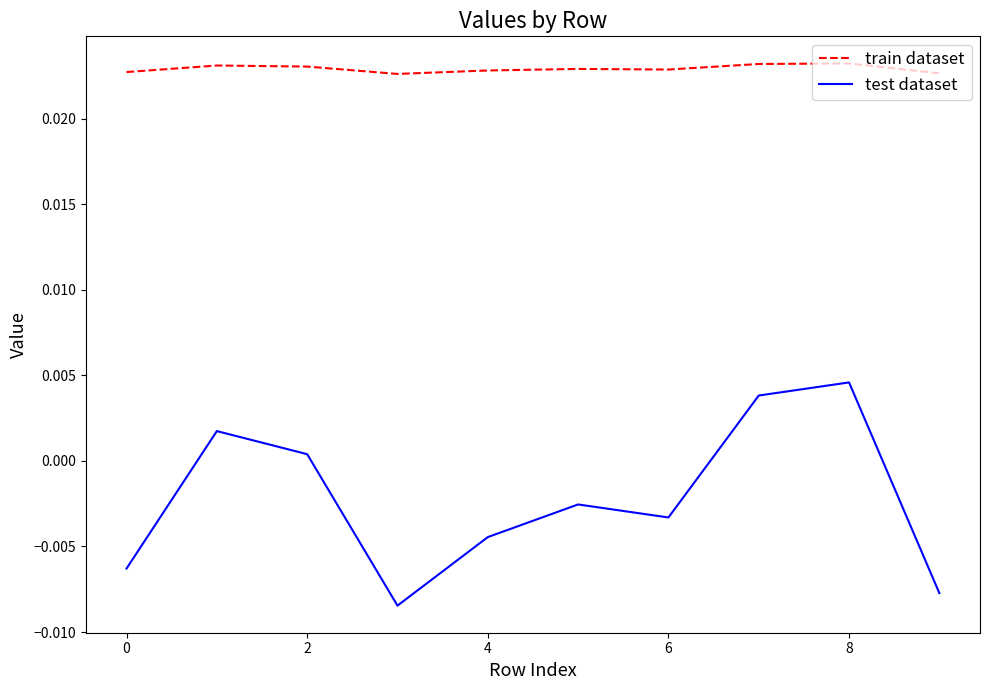

Rank the series by their maximum value, from lowest to highest.

test dataset, train dataset